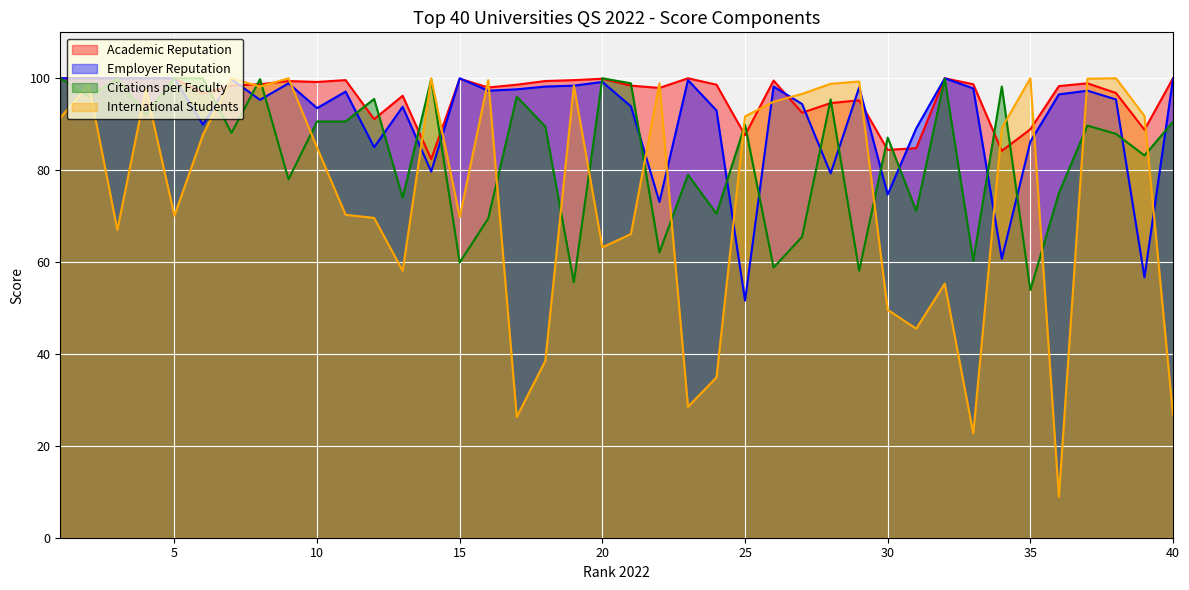

Which series has the largest range (max minus min)?

International Students